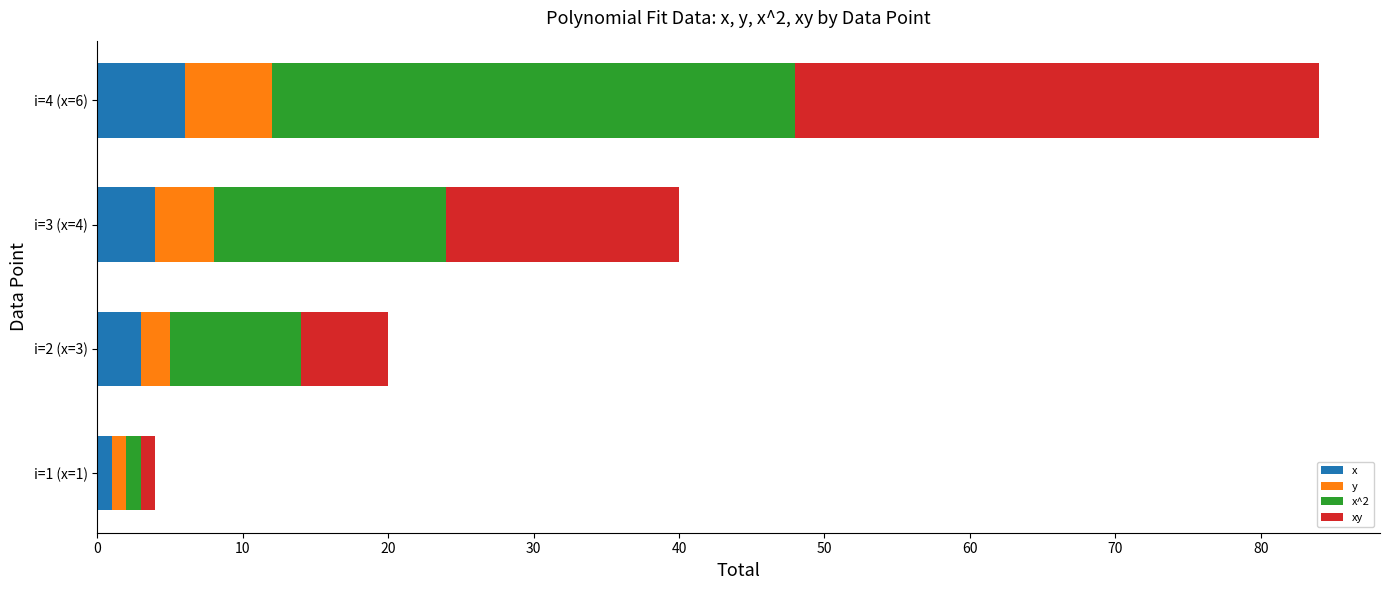

What is the sum of all x values?

14